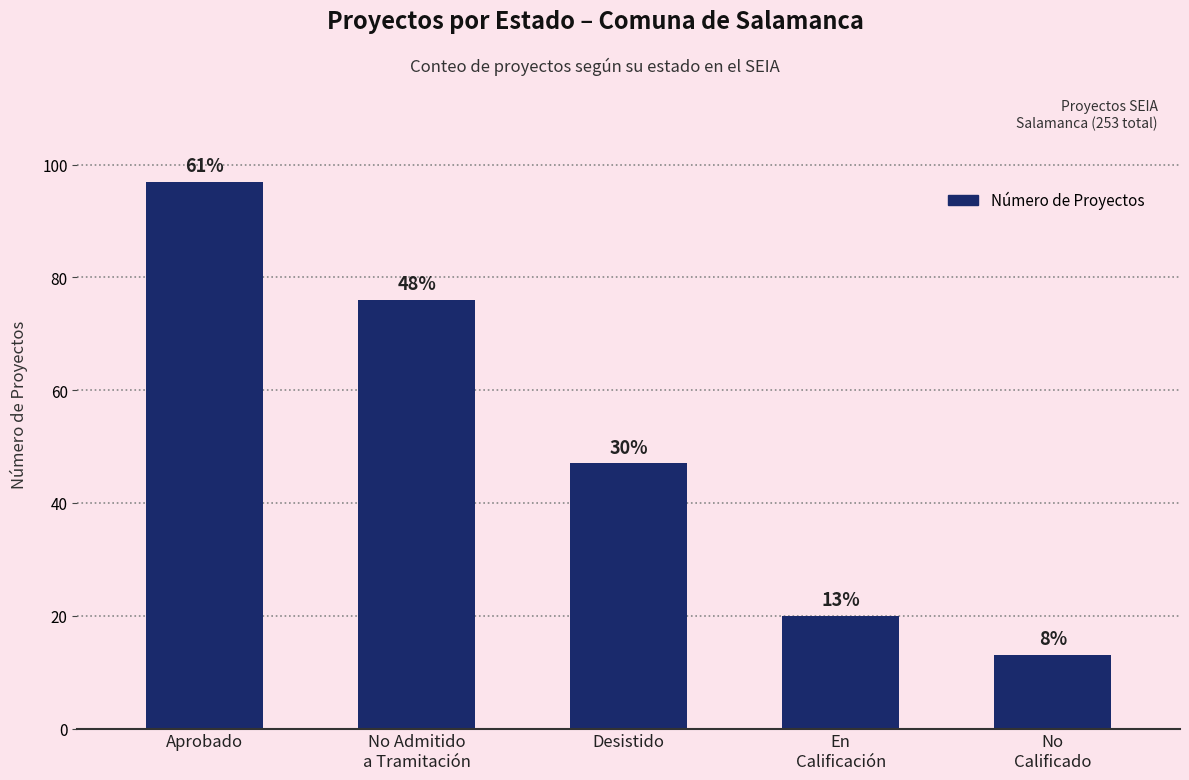

What is the label of the 1st bar from the left?

Aprobado